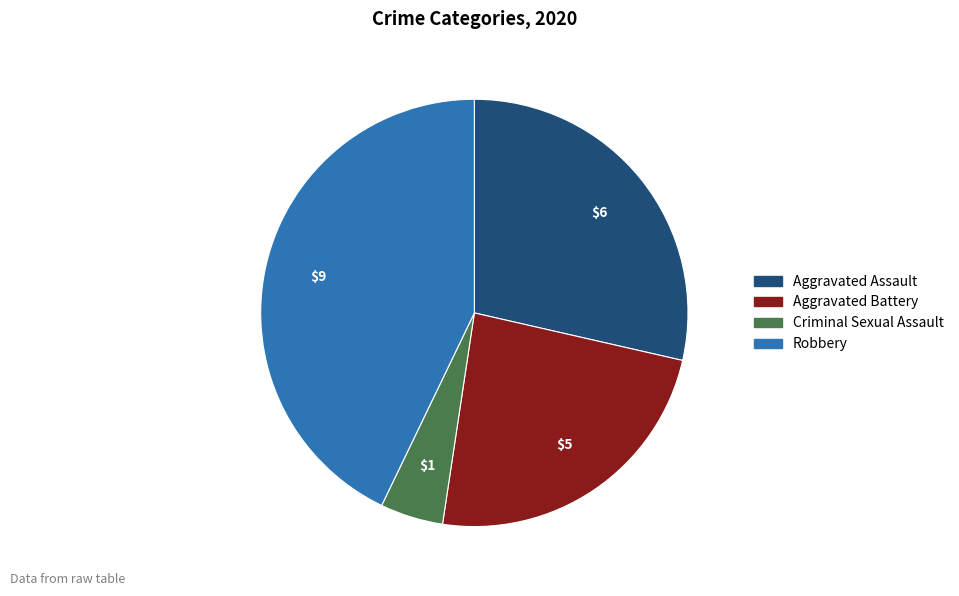

Is it true that Robbery is 51% of the pie?

False